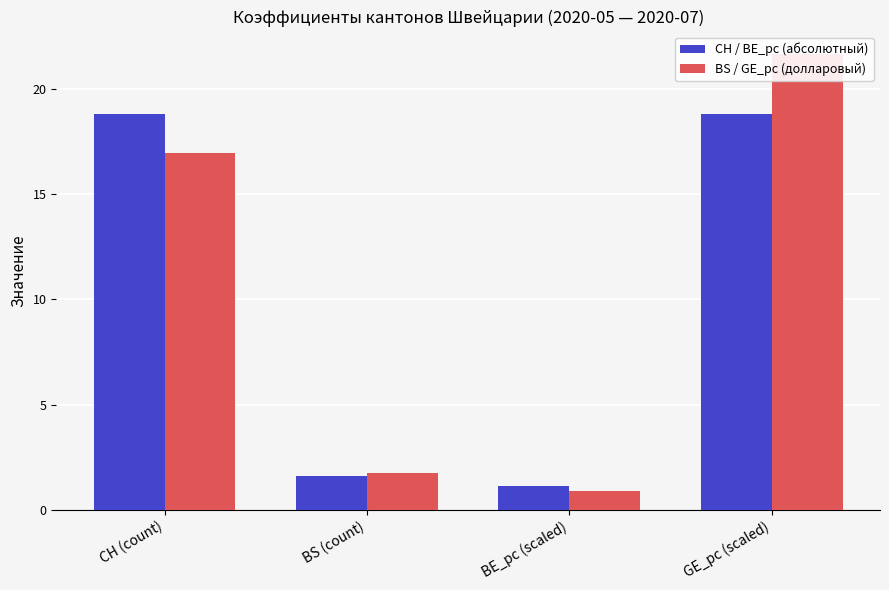

The value of CH / BE_pc (абсолютный) at BE_pc (scaled) is 0.3. True or false?

False